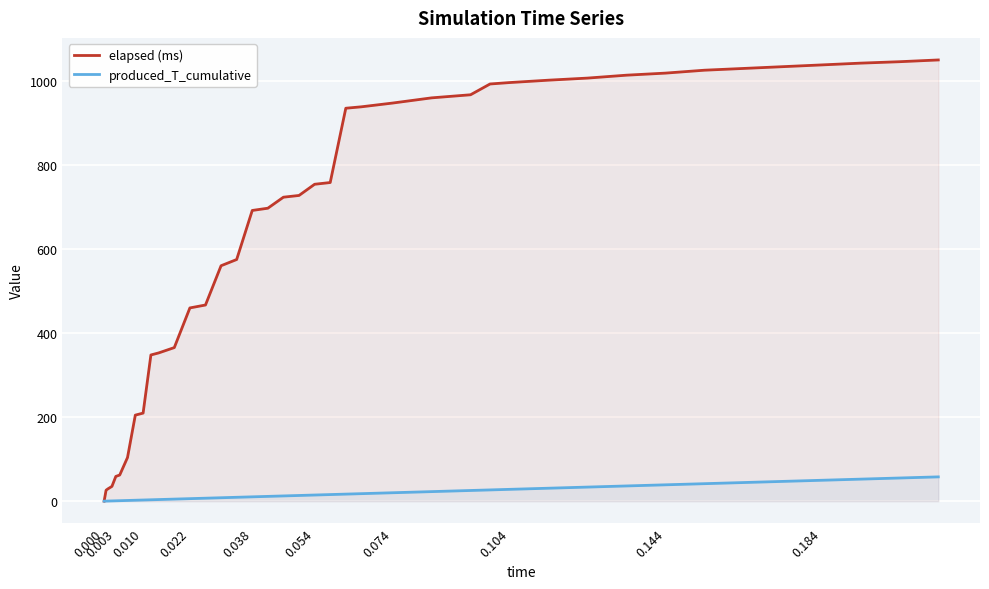

What is the value of the produced_T_cumulative point at the 39th from the left?

55.1